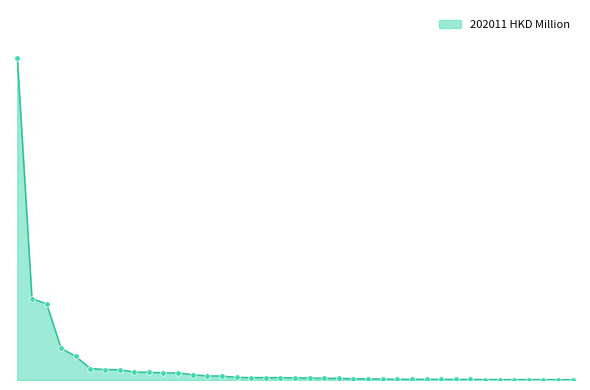

What is the label of the 16th point from the right?

MEXICO